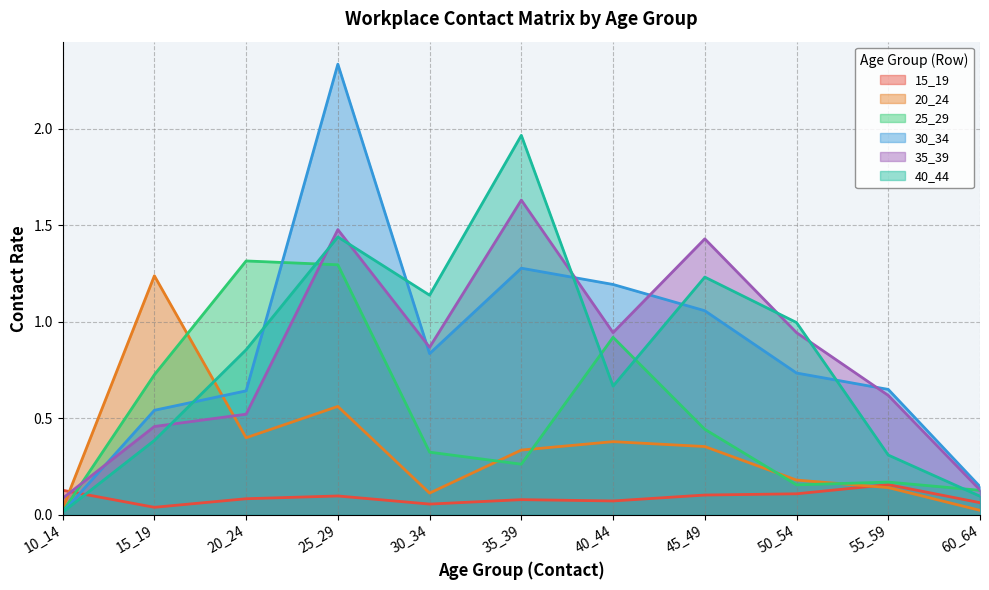

What is the sum of all 25_29 values?

5.8